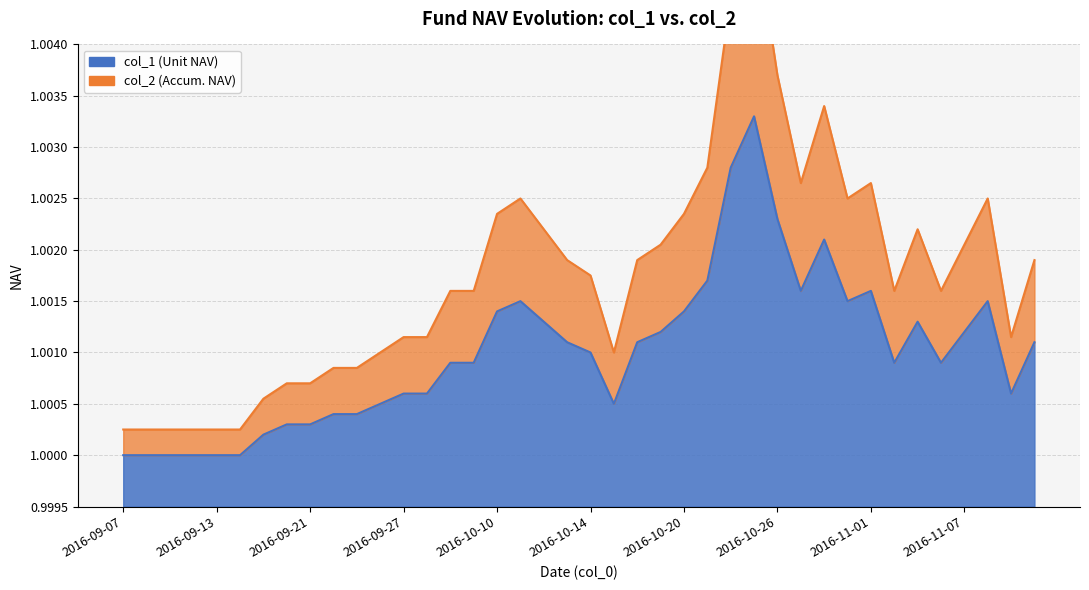

Rank the series by their maximum value, from highest to lowest.

col_2, col_1